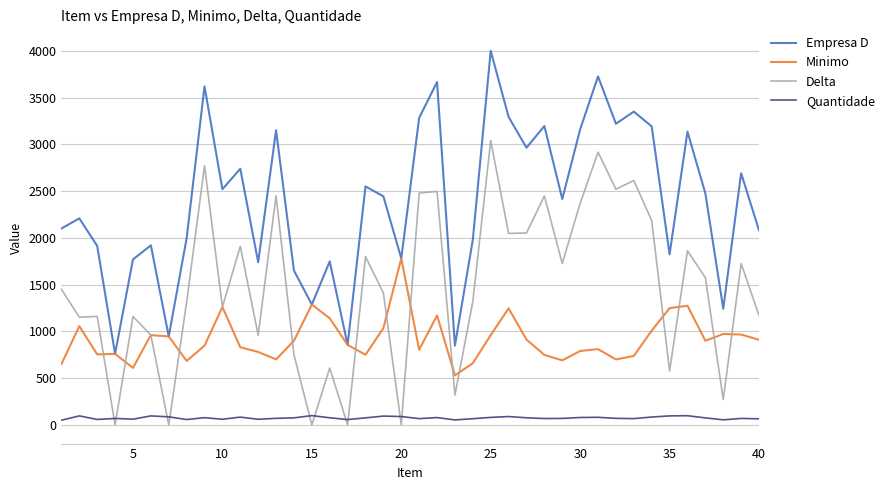

Which series has the widest spread of values?

Empresa D